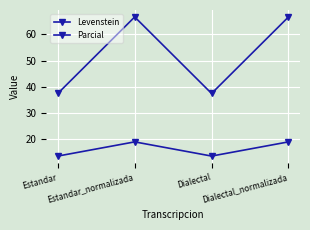

True or false: Levenstein and Parcial cross at least once.

False